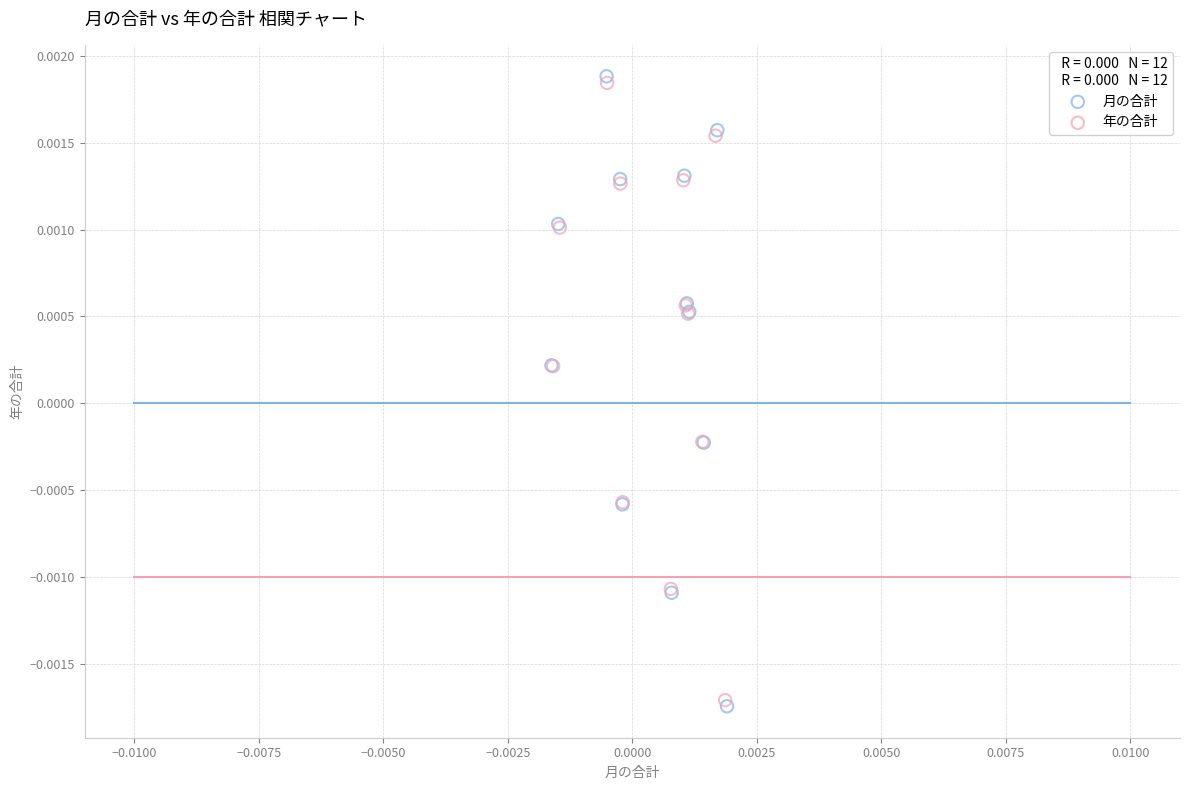

Which series has the largest Y range (max minus min)?

月の合計